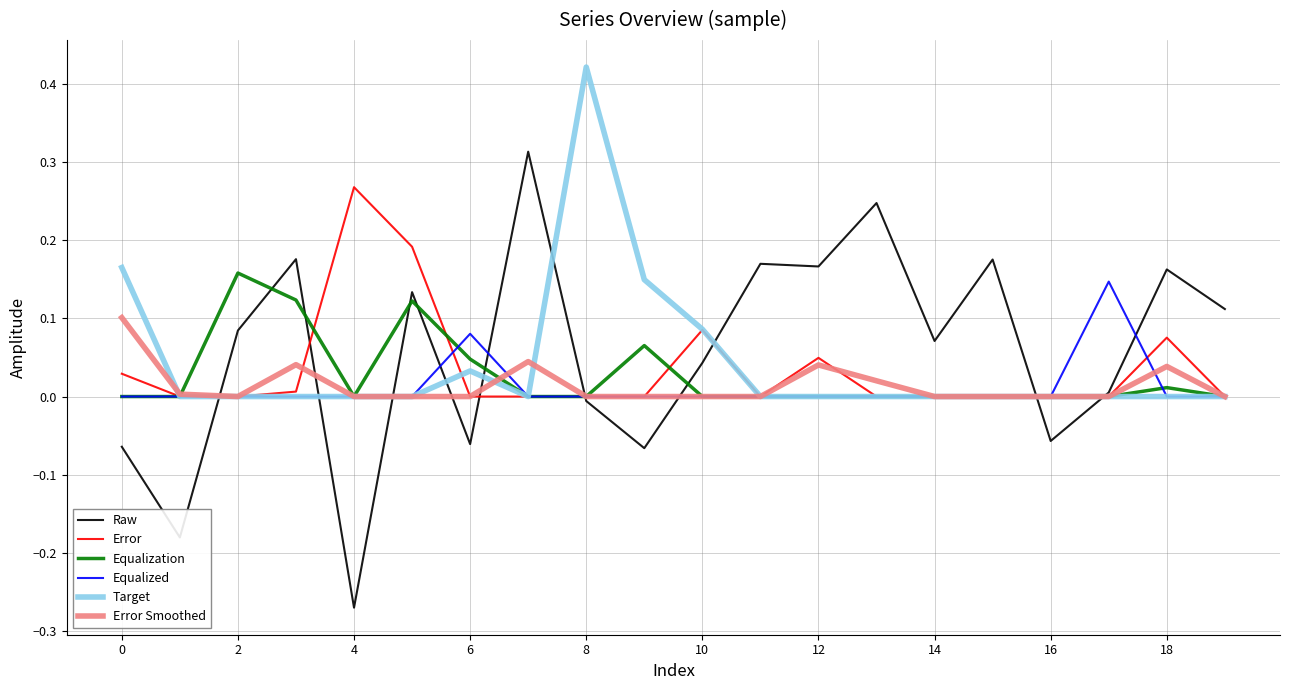

Which series has the widest spread of values?

Raw